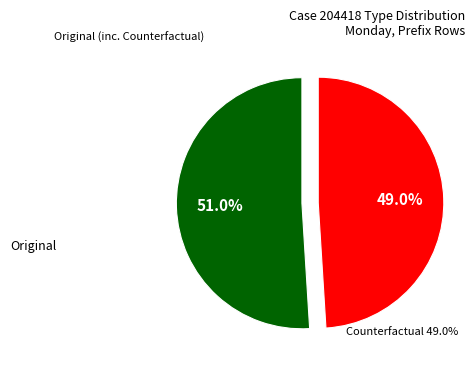

To the nearest percent, what is the difference between the Counterfactual and Original slice percentages?

2%